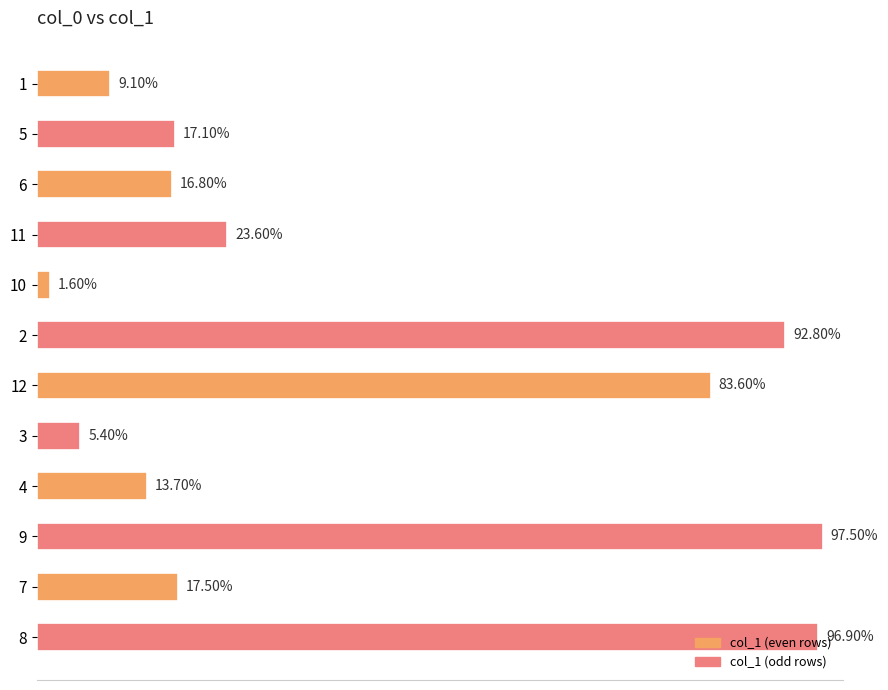

List the labels in order of value, largest first.

9, 8, 2, 12, 11, 7, 5, 6, 4, 1, 3, 10